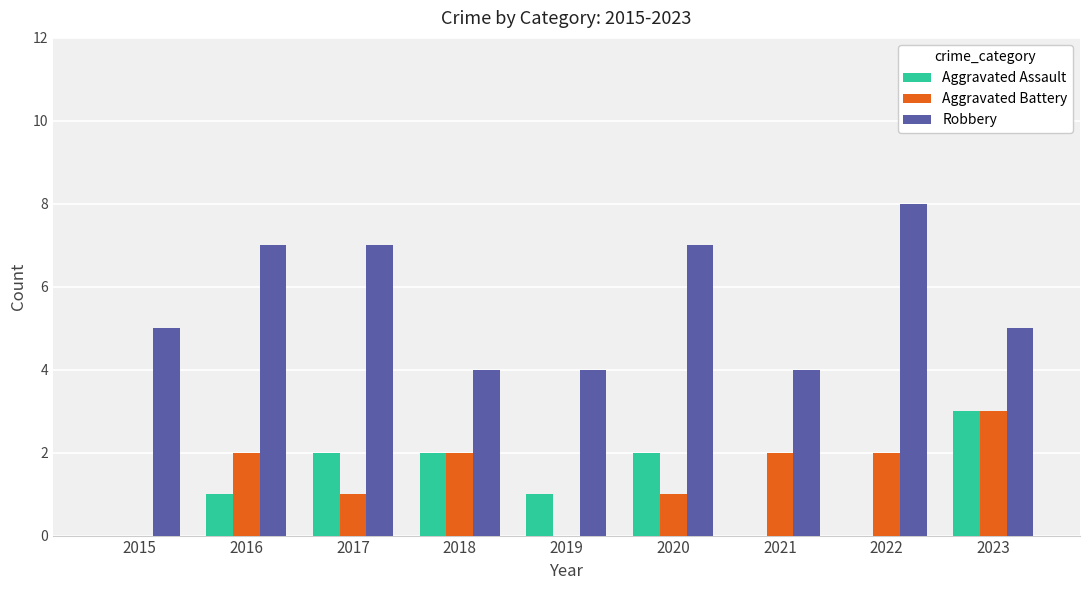

Which series has the largest total across all categories?

Robbery